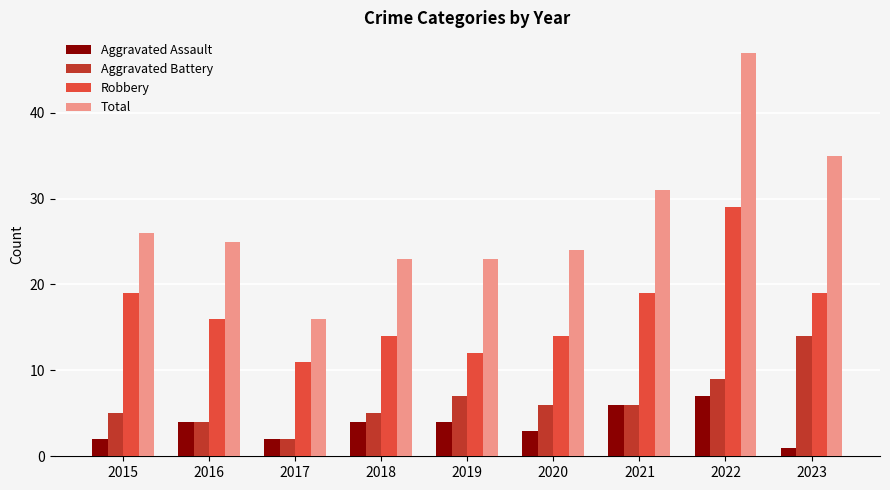

The Aggravated Battery series shows 10 at 2020. True or false?

False